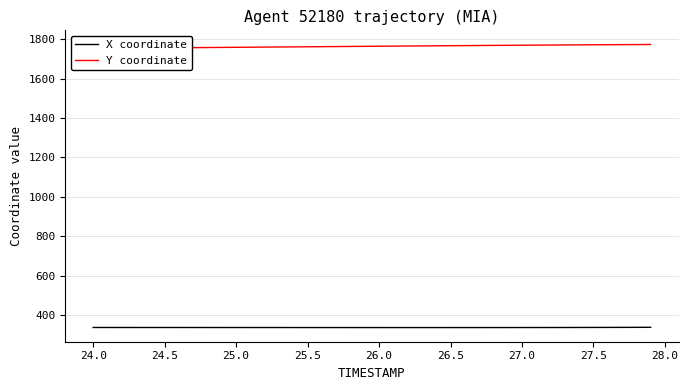

What is the lowest value of the X coordinate series?

336.3